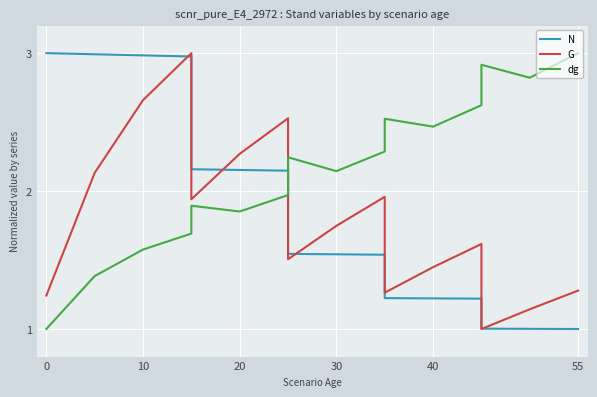

How many interior local peaks does the dg series have?

4